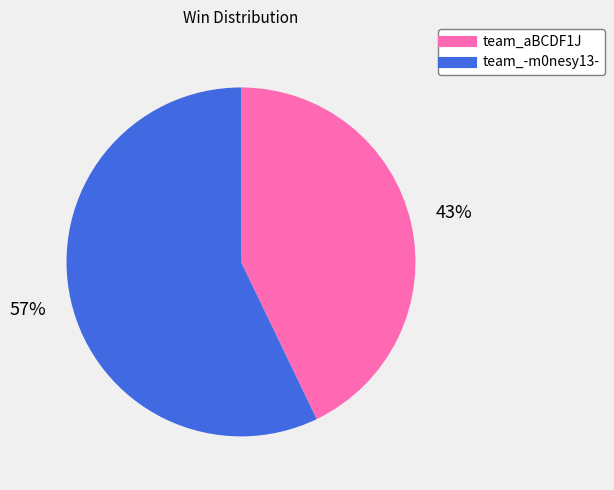

Is it true that team_aBCDF1J is 43% of the pie?

True